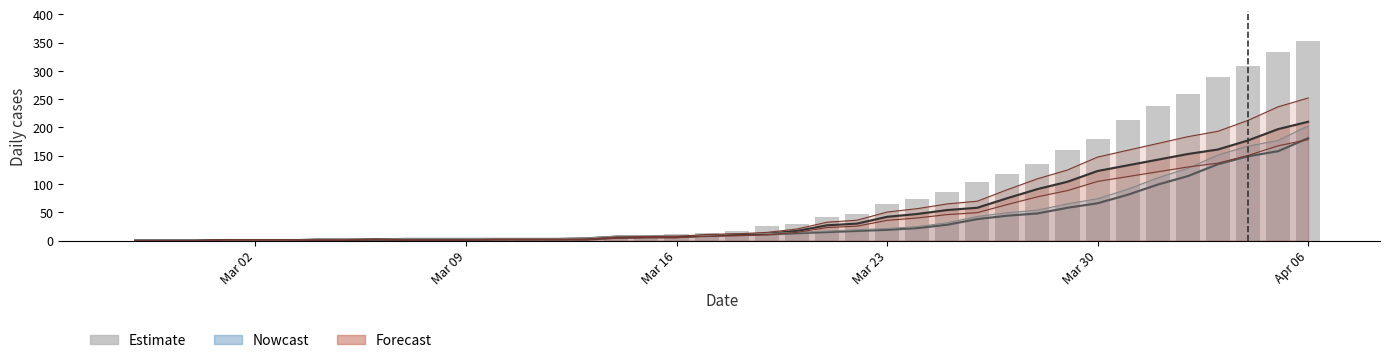

What is the difference between the maximum and minimum values?

353